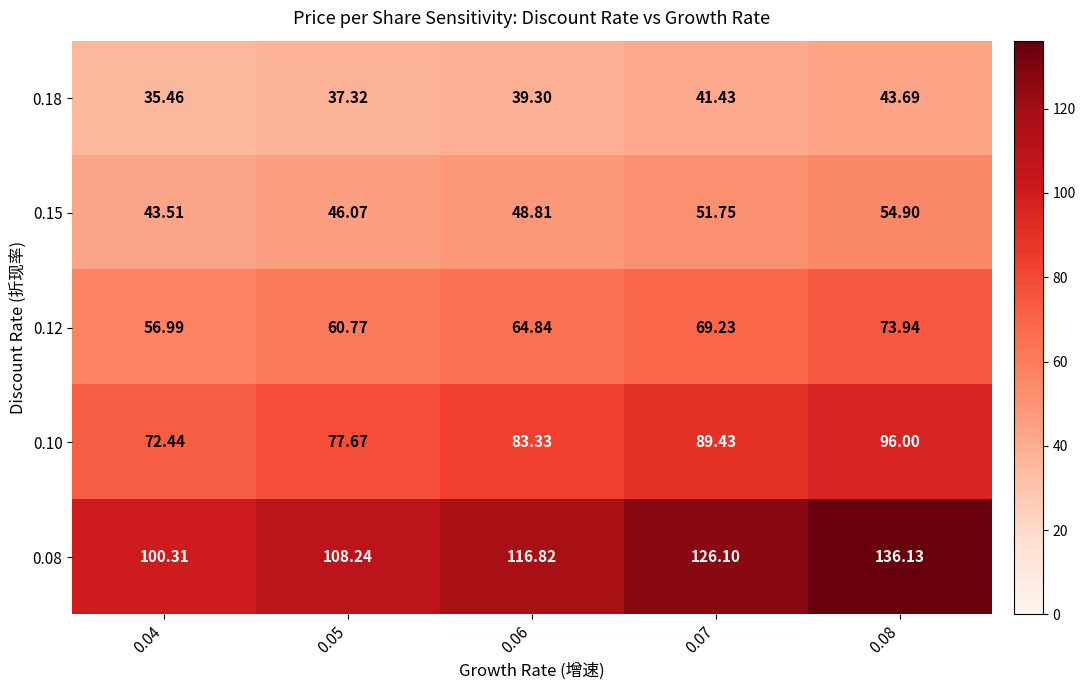

Rank the series by their maximum value, from lowest to highest.

0.18, 0.15, 0.12, 0.10, 0.08